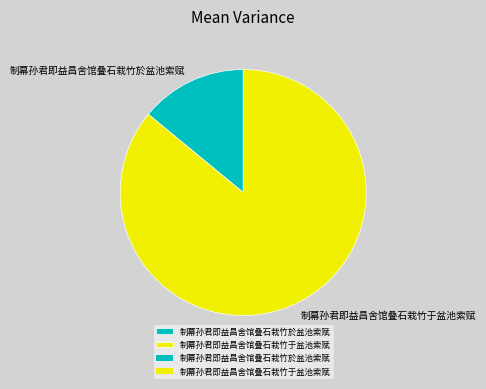

Count the number of slices in the pie.

2